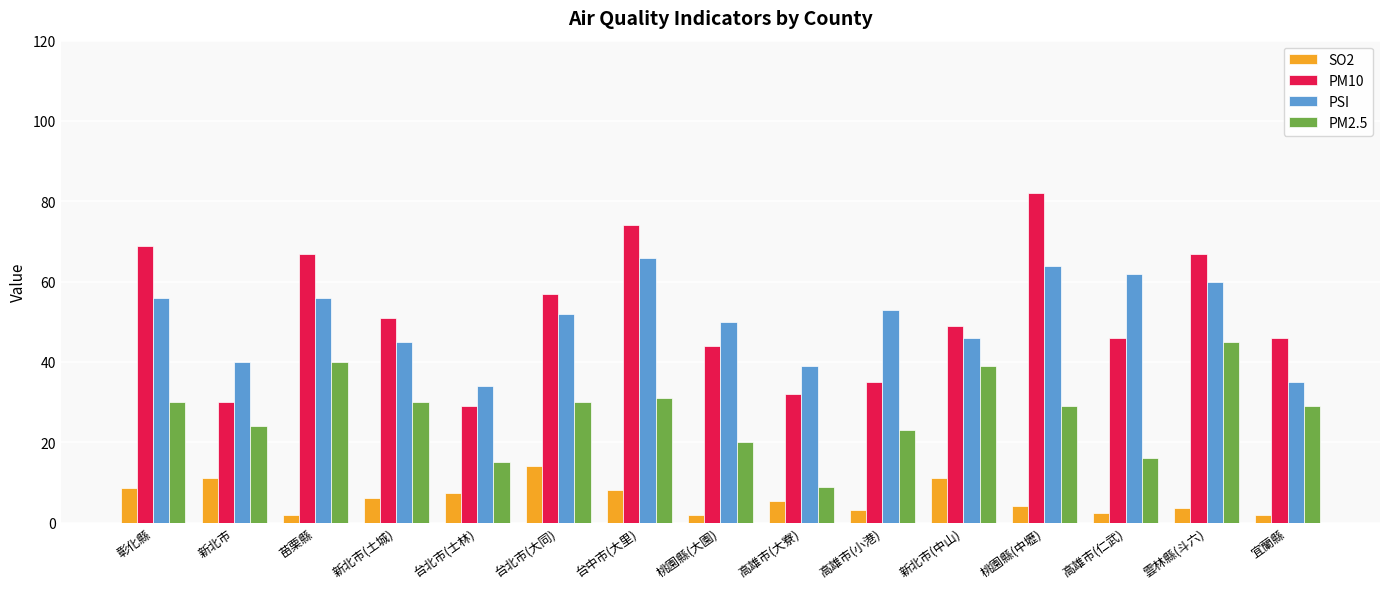

Rank the series by their maximum value, from lowest to highest.

SO2, PM2.5, PSI, PM10